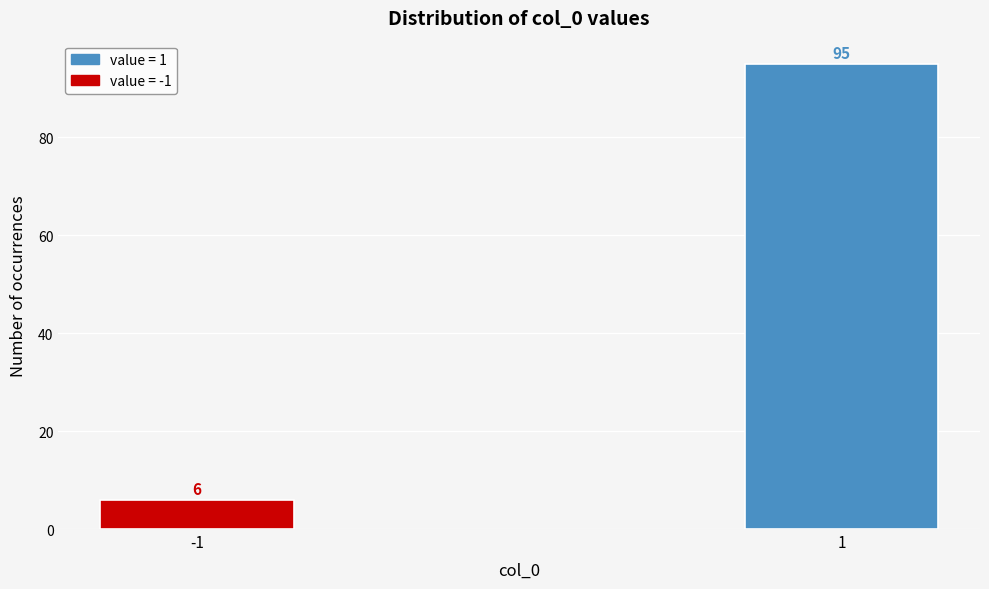

Reading left to right, what are all the values shown in this chart?

6	95